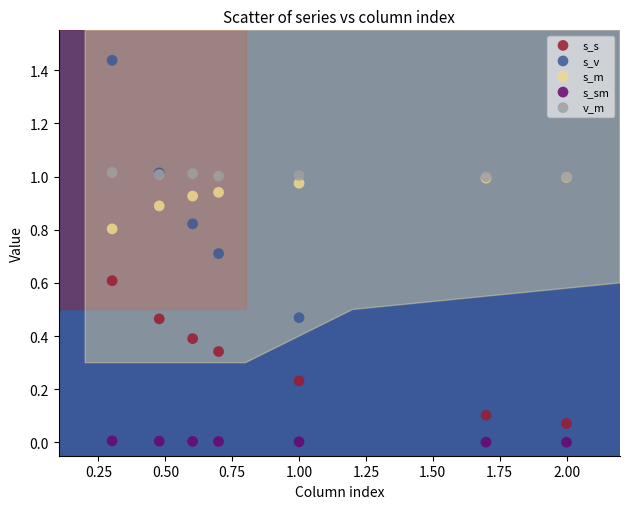

Which series contains the highest Y value?

s_v